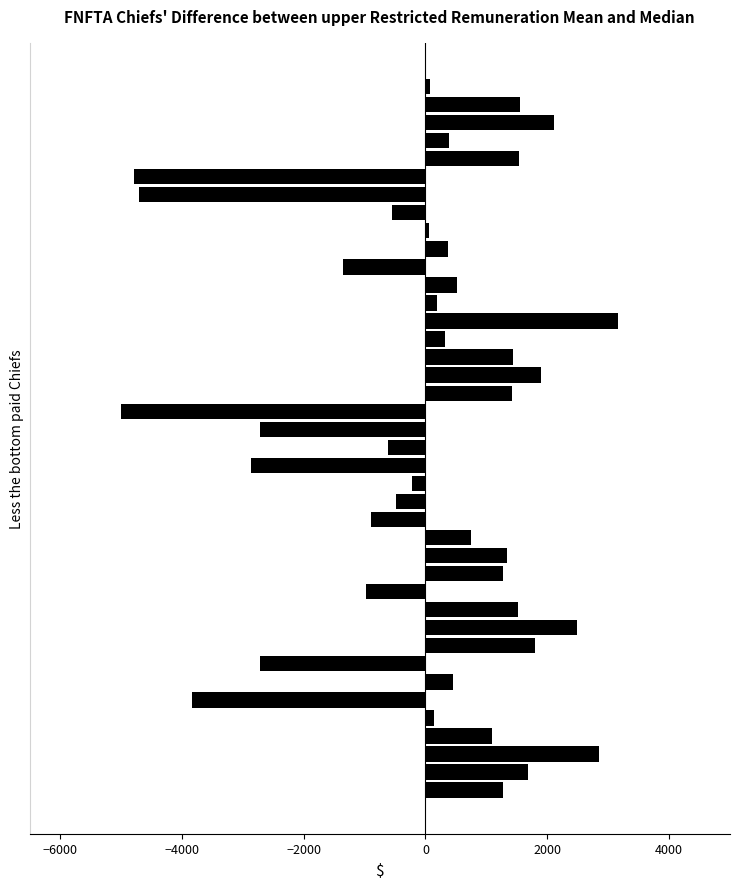

What is the difference between the maximum and minimum values?

8155.4